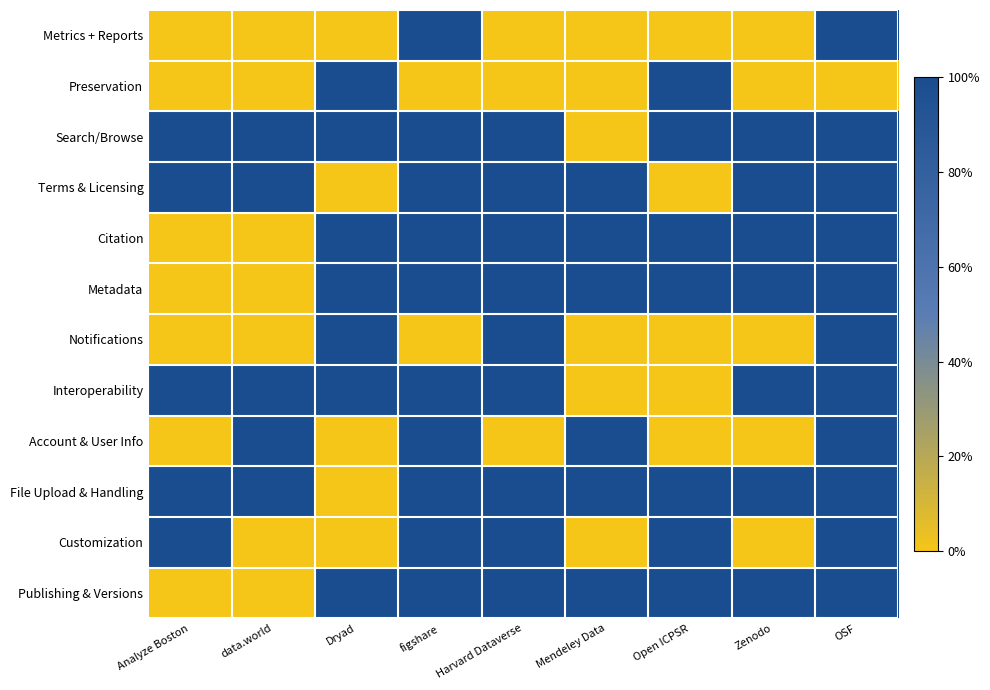

At which category is the sum across all series the highest?

OSF